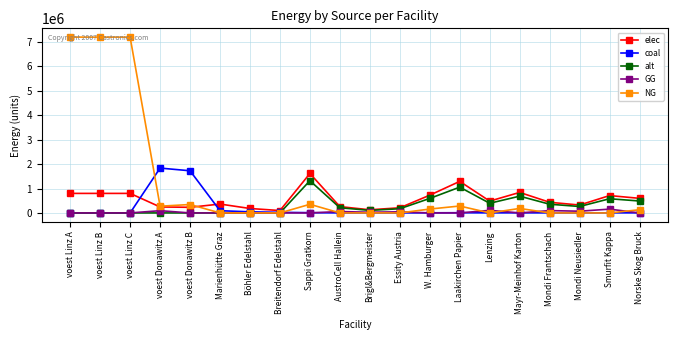

What is the difference between the maximum and minimum values in the coal series?

1837061.1